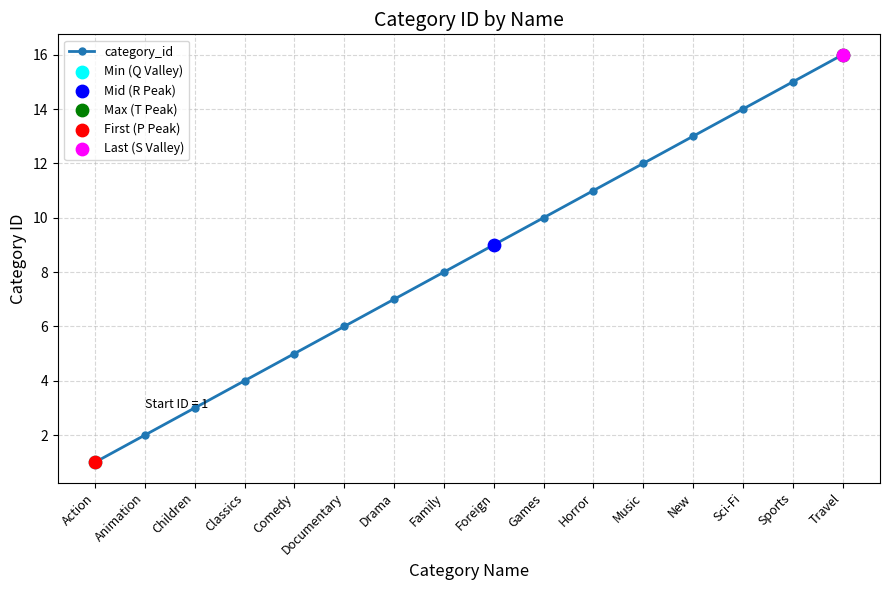

What is the change in value from Children to Documentary?

+3